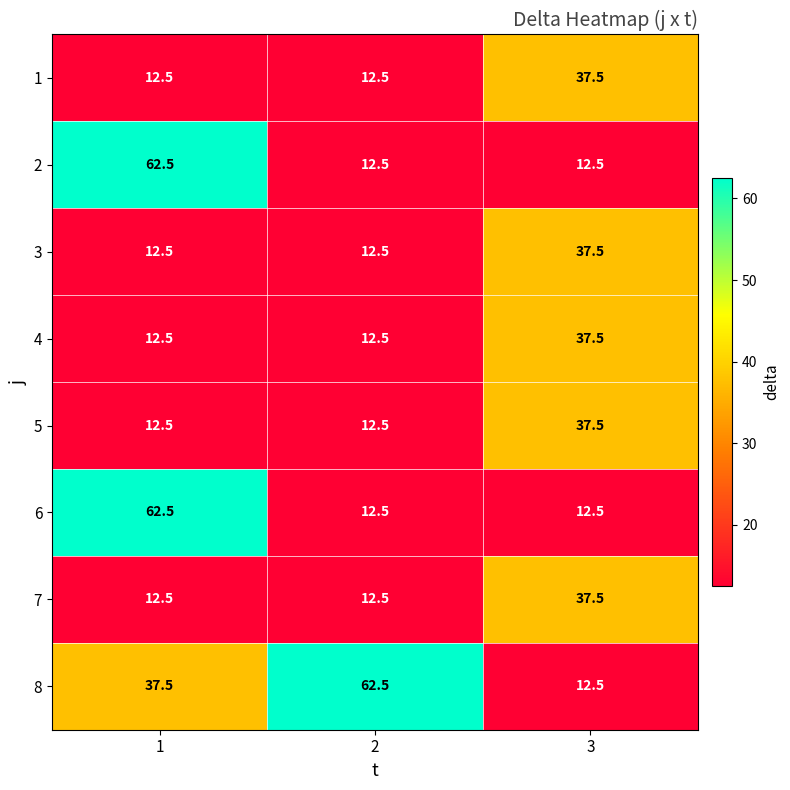

Reading left to right, what are all the values shown in this chart?

1: 1=12.5	2=12.5	3=37.5
2: 1=62.5	2=12.5	3=12.5
3: 1=12.5	2=12.5	3=37.5
4: 1=12.5	2=12.5	3=37.5
5: 1=12.5	2=12.5	3=37.5
6: 1=62.5	2=12.5	3=12.5
7: 1=12.5	2=12.5	3=37.5
8: 1=37.5	2=62.5	3=12.5